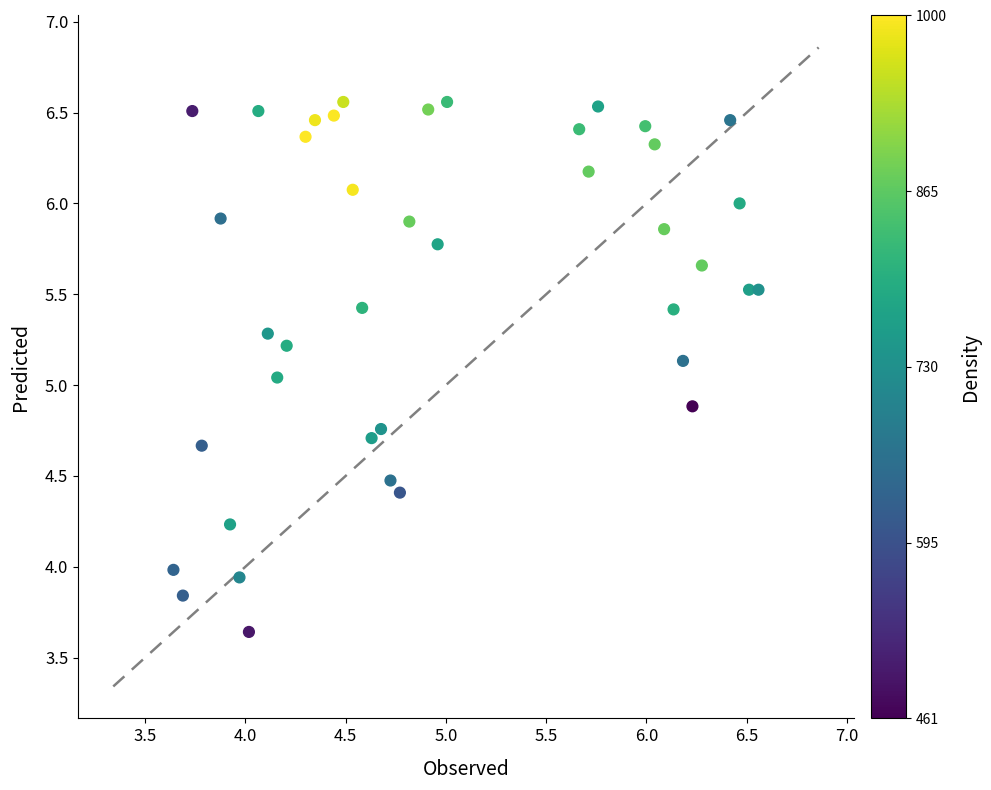

What is the range of Y values (max minus min)?

2.9